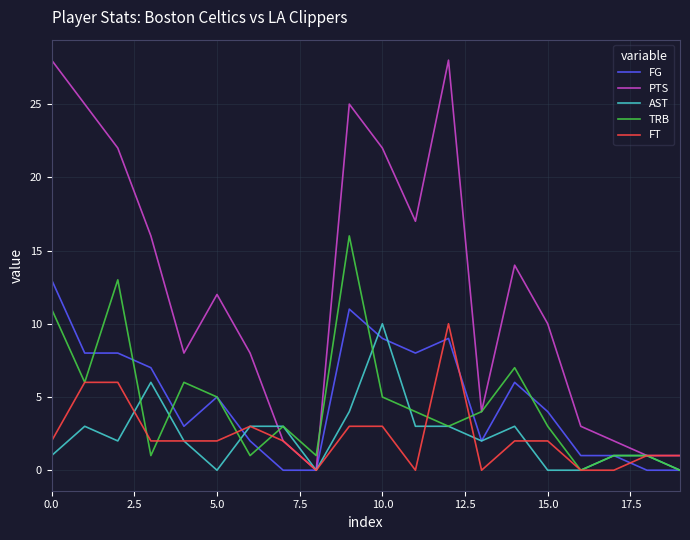

Which series has the largest total across all categories?

PTS